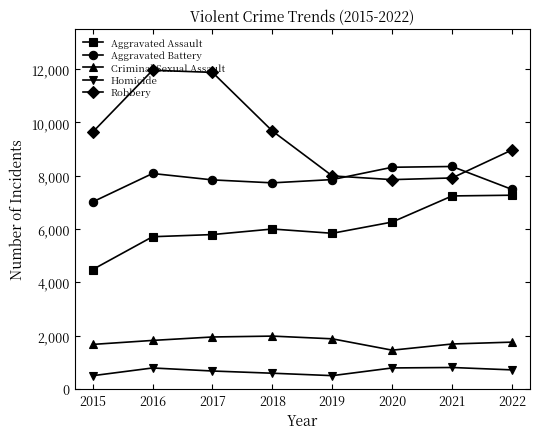

What is the smallest value displayed?

496